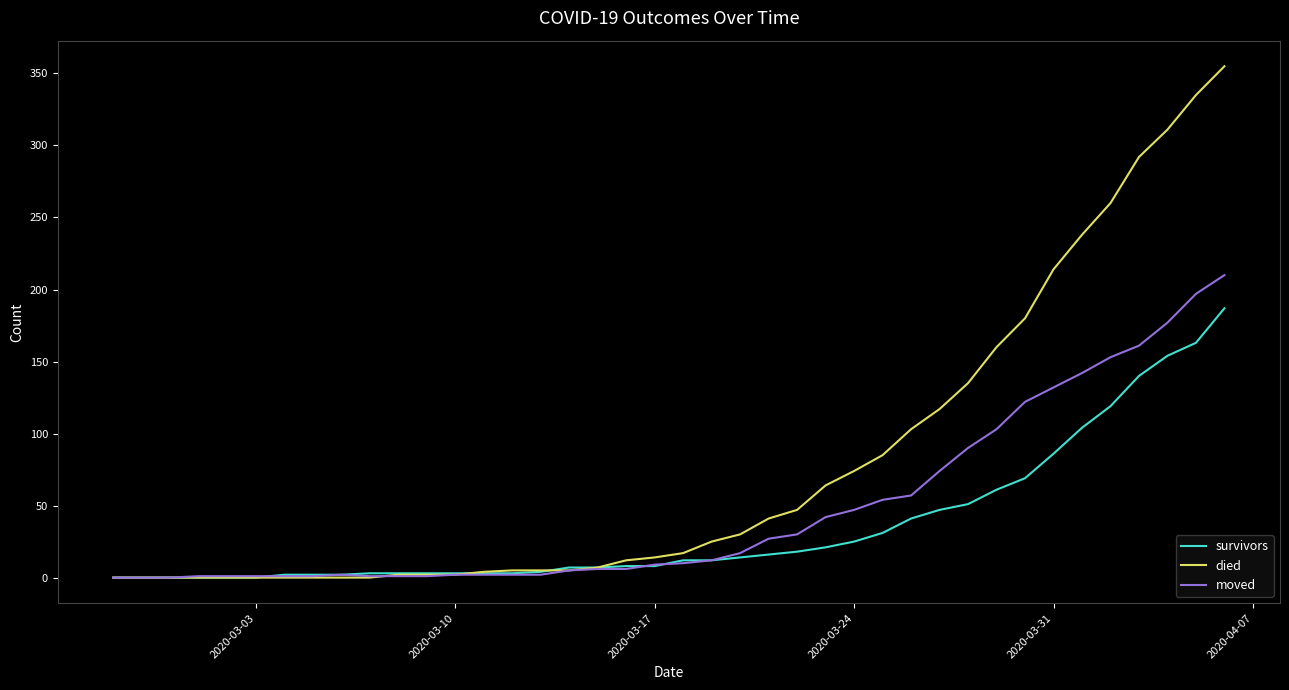

At how many categories does at least one series exceed 109?

11